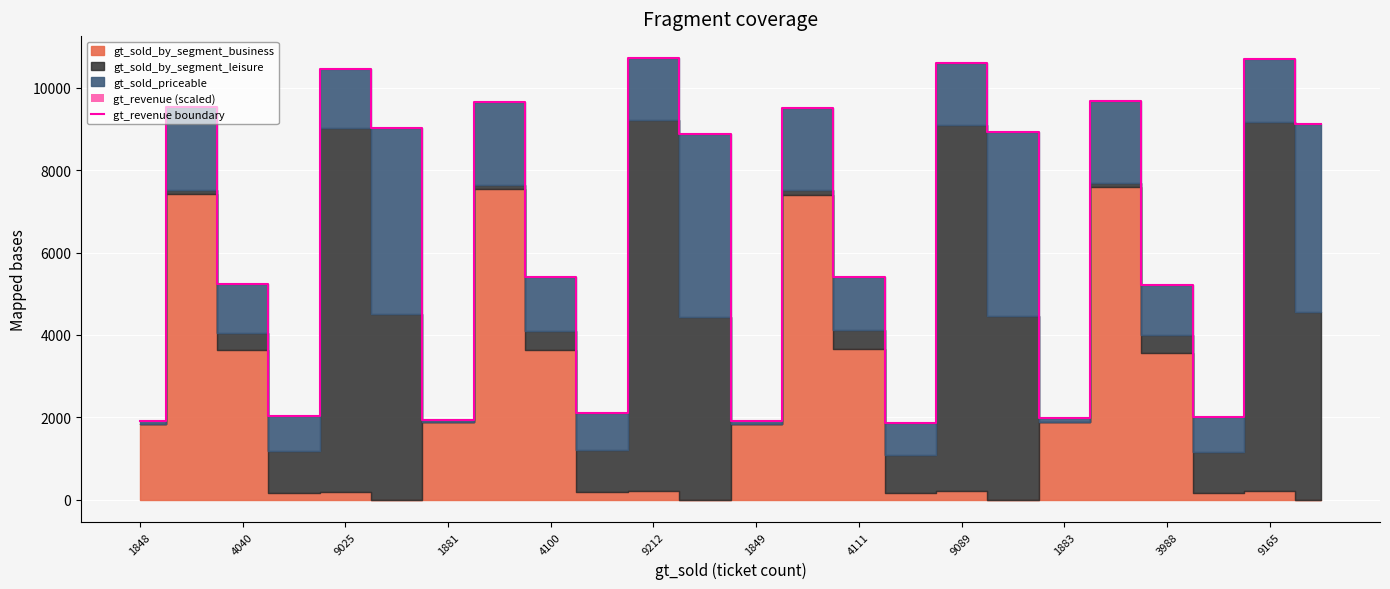

Is it true that gt_revenue boundary equals 10716 at 9212?

True